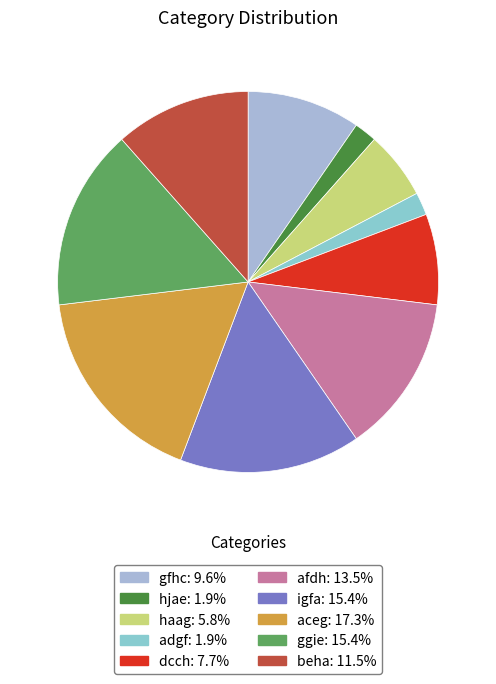

Which has a higher value, aceg or afdh?

aceg